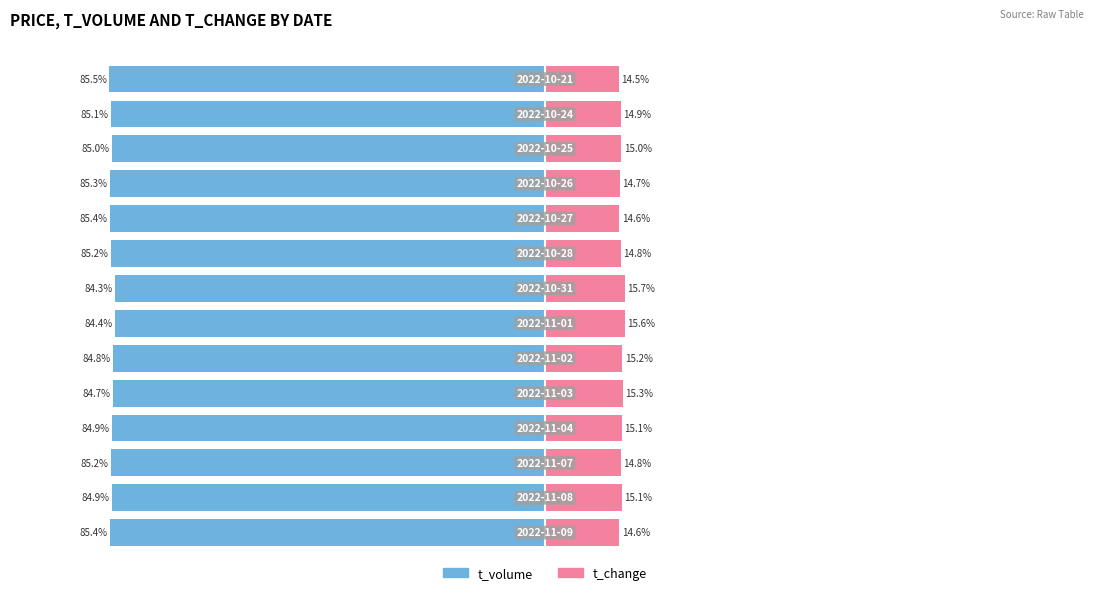

Which series has the largest range (max minus min)?

t_volume